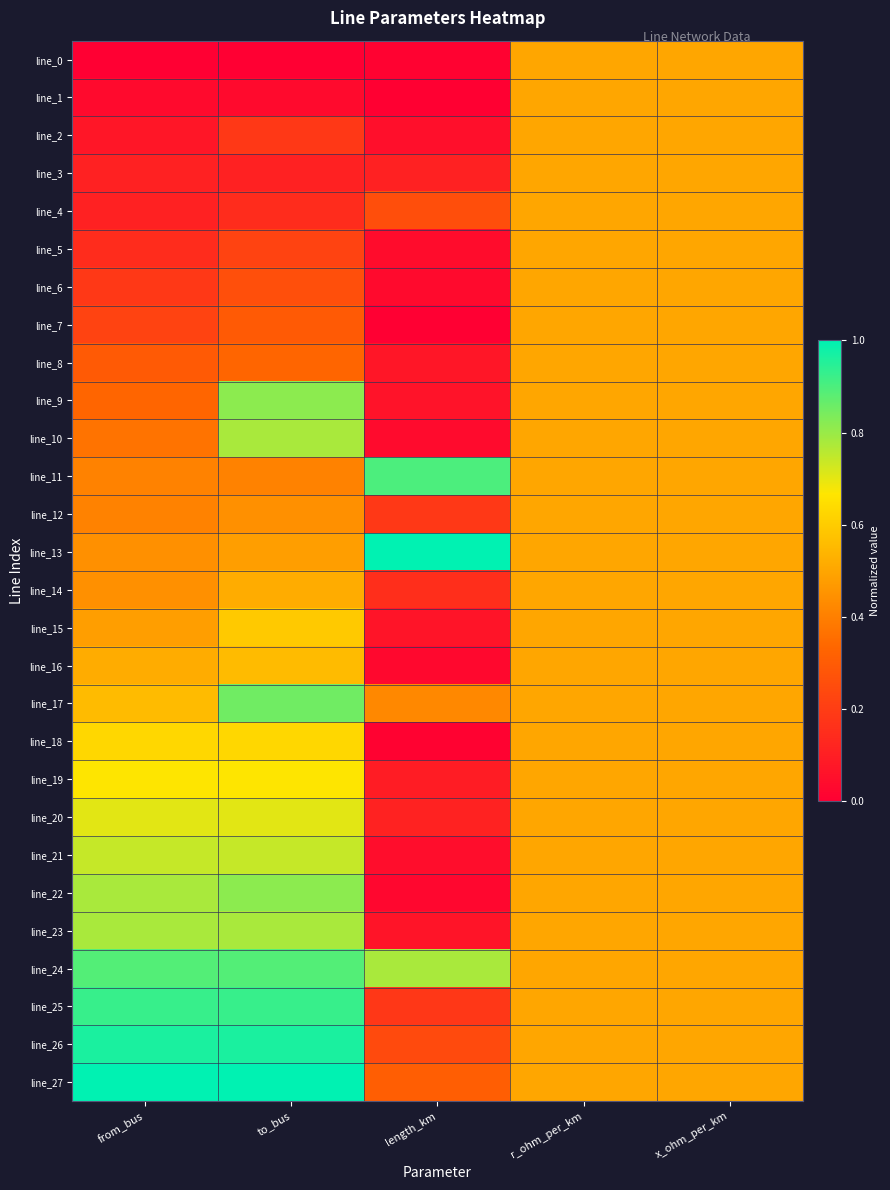

Which label corresponds to the smallest value in the chart?

from_bus